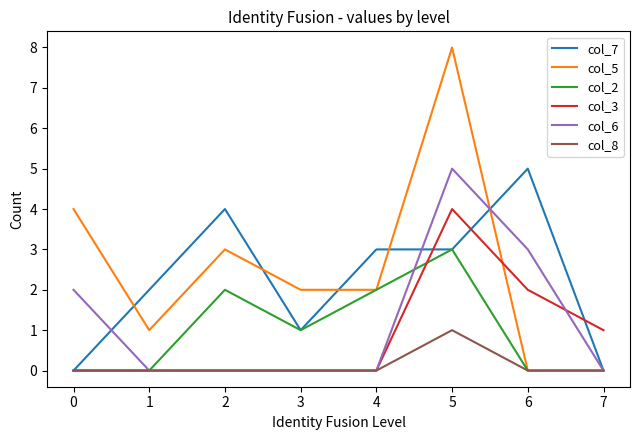

Between which two adjacent categories do col_5 and col_3 first intersect?

5 and 6